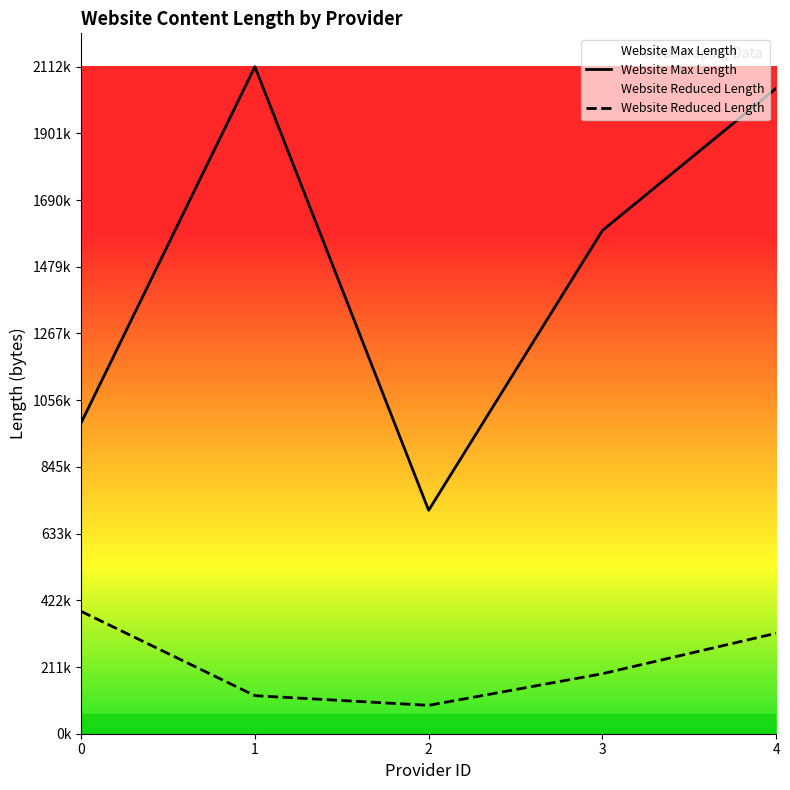

Which series has the widest spread of values?

Website Max Length